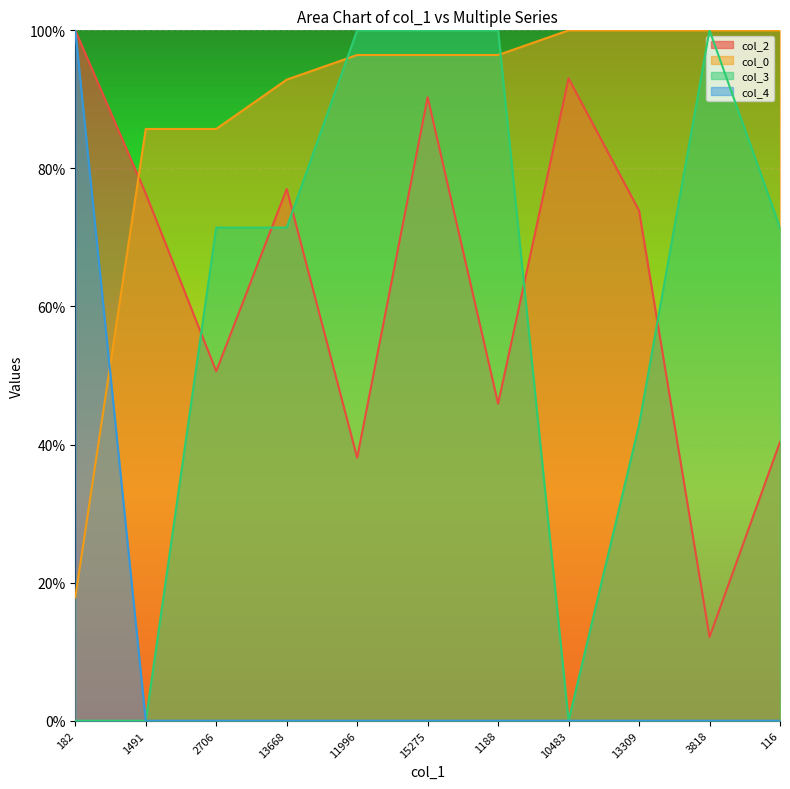

What is the difference between the highest and lowest values at 2706?

85.7